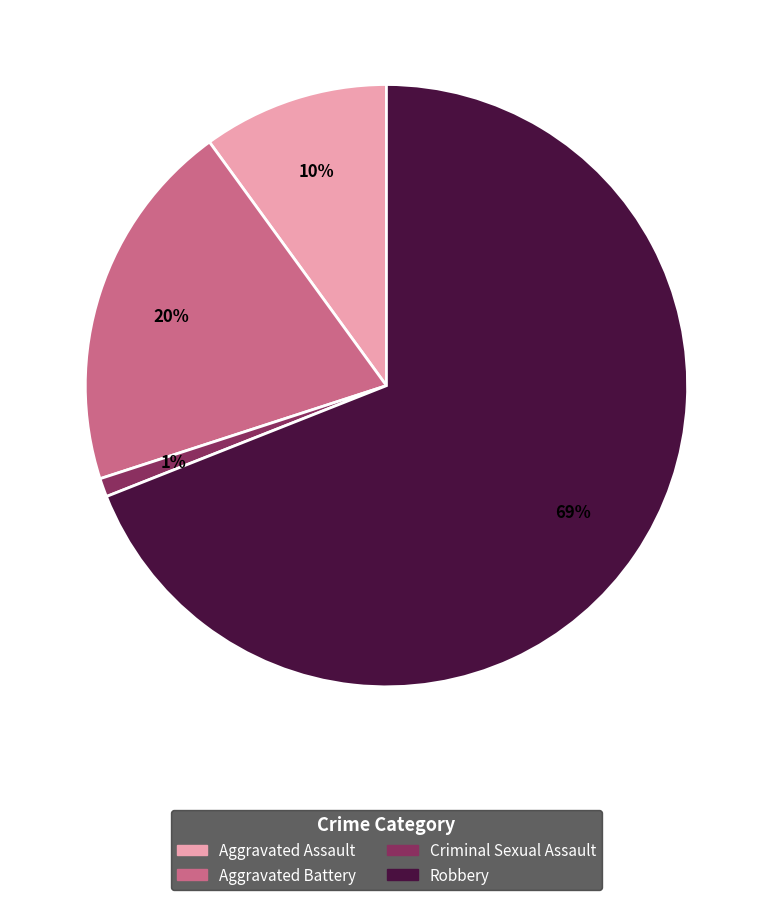

To the nearest percent, what percentage of the pie is Aggravated Assault?

10%